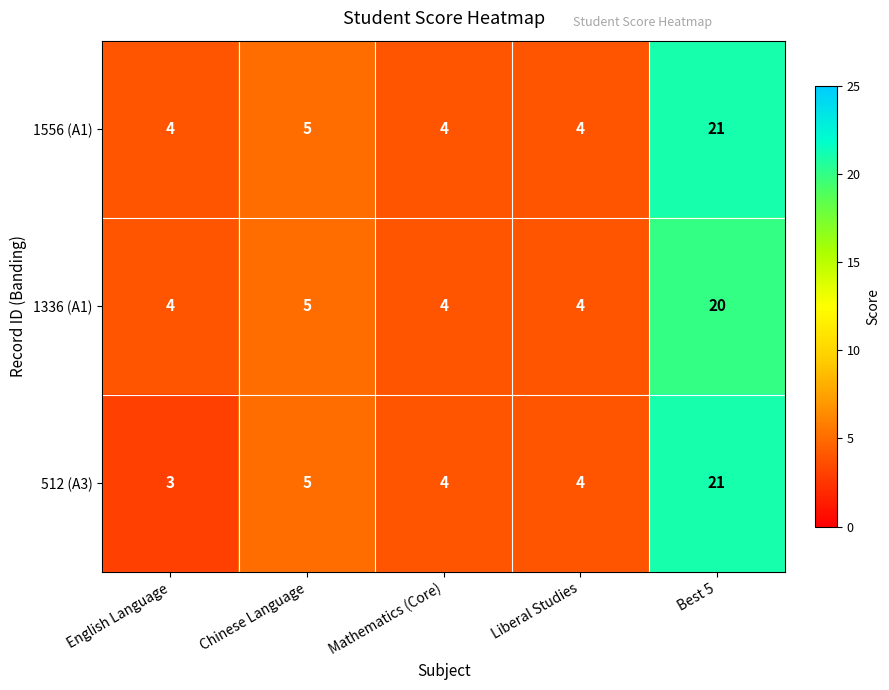

What is the sum of all 1336 (A1) values?

37